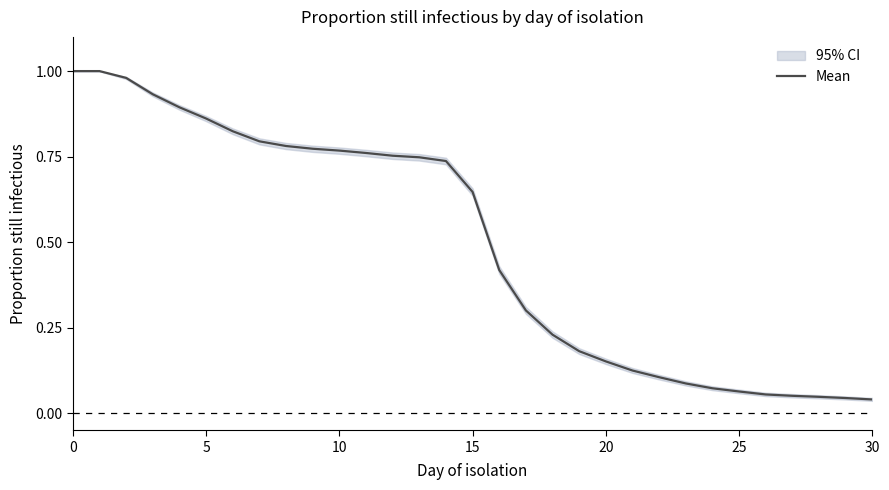

How many distinct data groups are displayed?

1